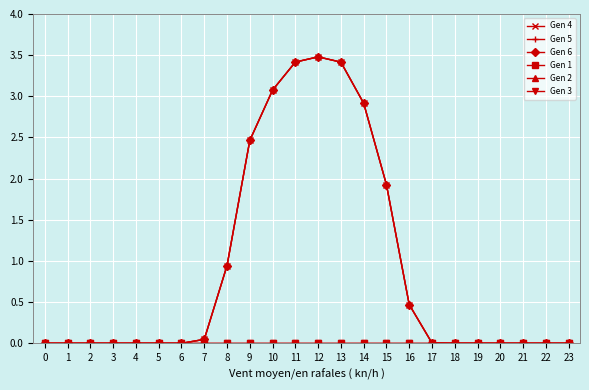

True or false: Gen 6 and Gen 2 intersect in this chart.

False